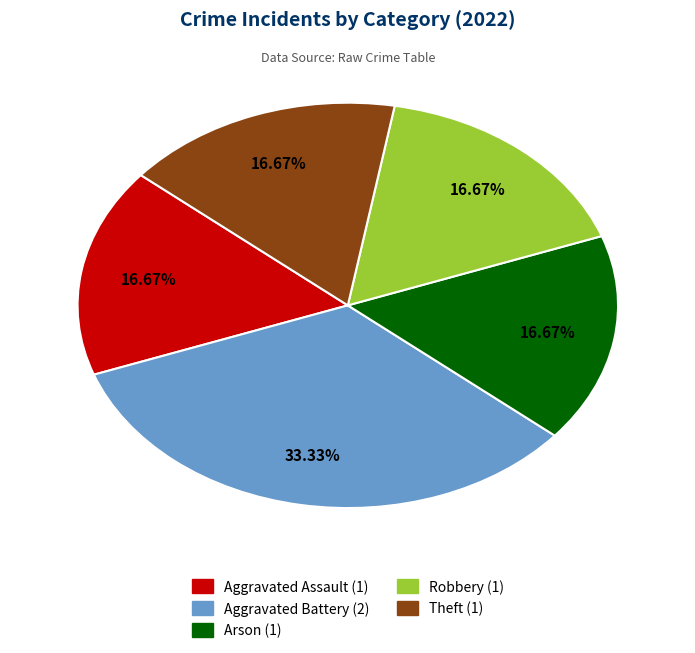

To the nearest percent, what is the average slice percentage?

20%